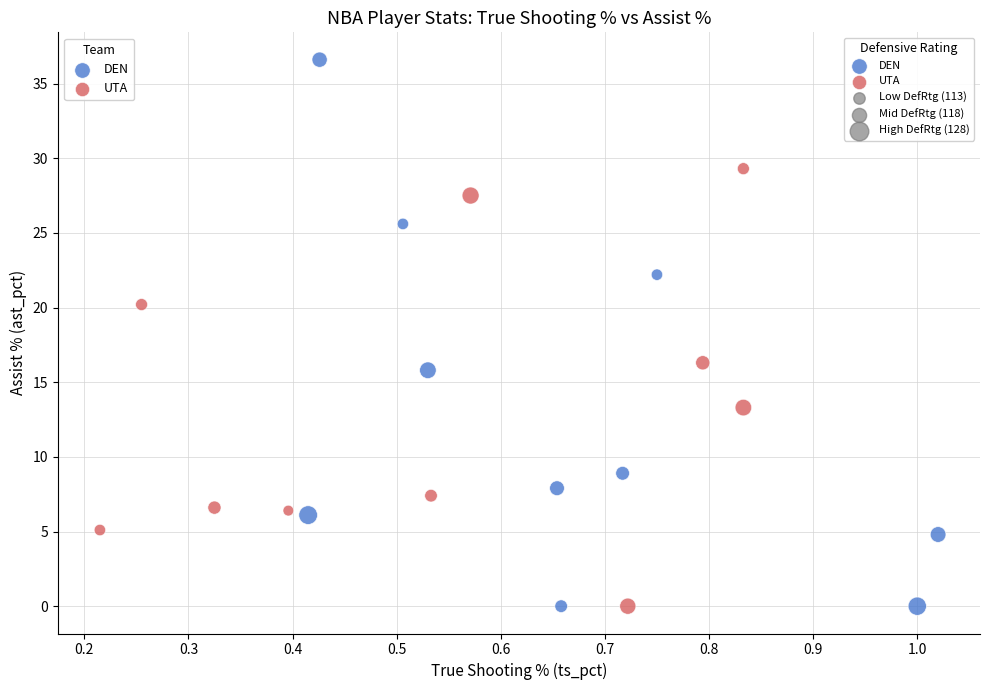

Which series reaches the maximum Y coordinate?

DEN